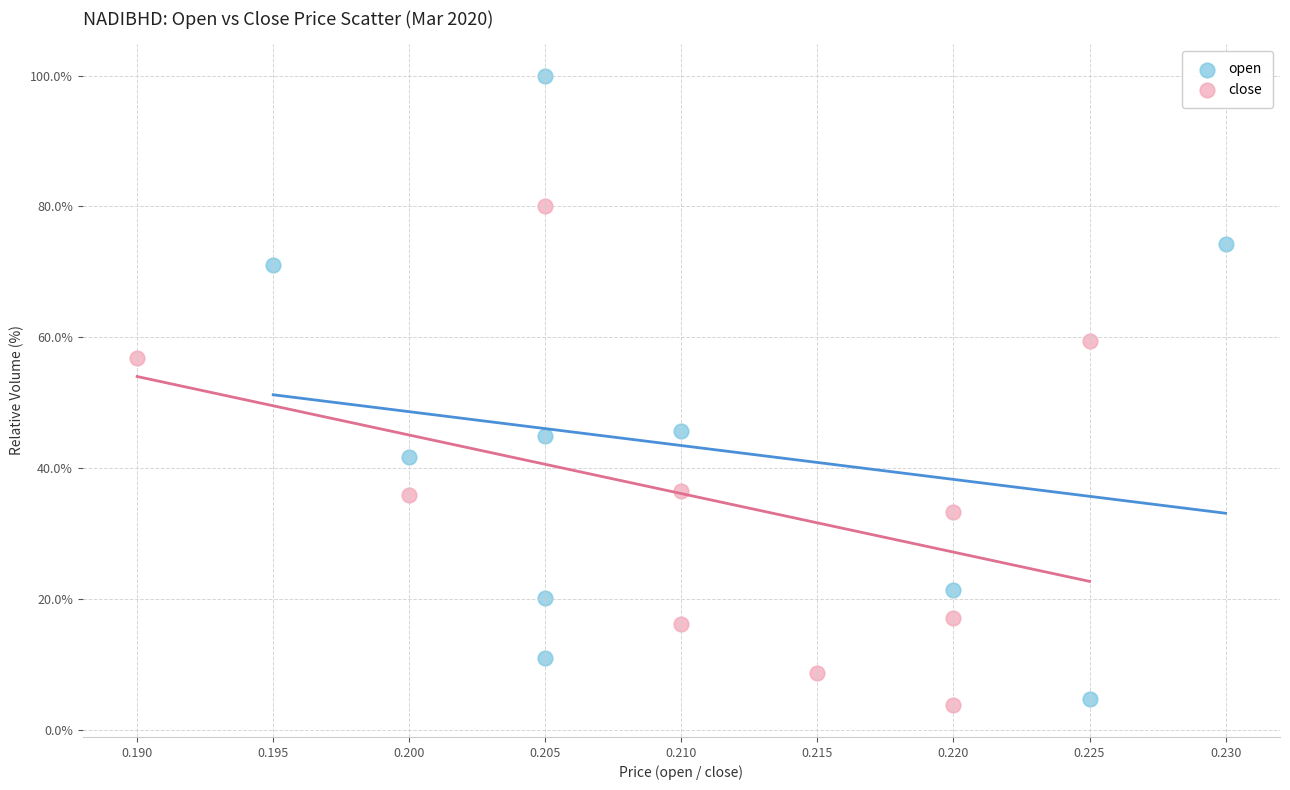

Which series contains the highest Y value?

open